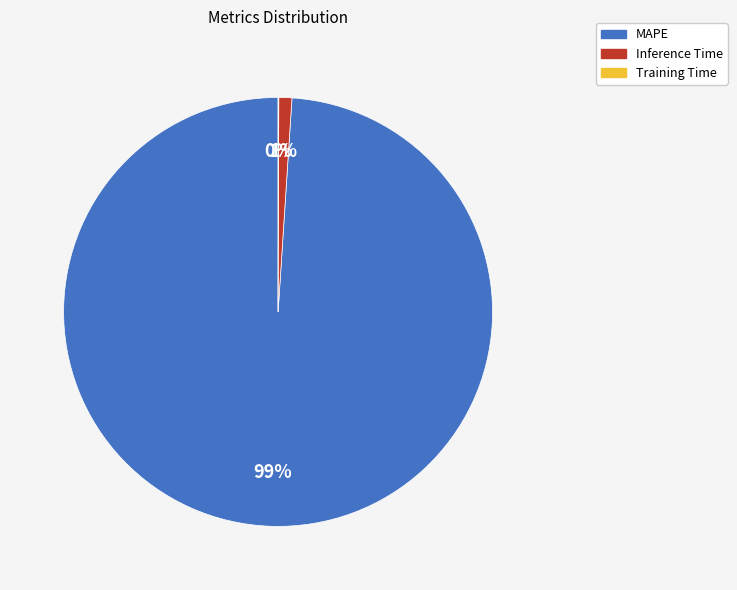

Which slice represents more than half of the pie?

MAPE